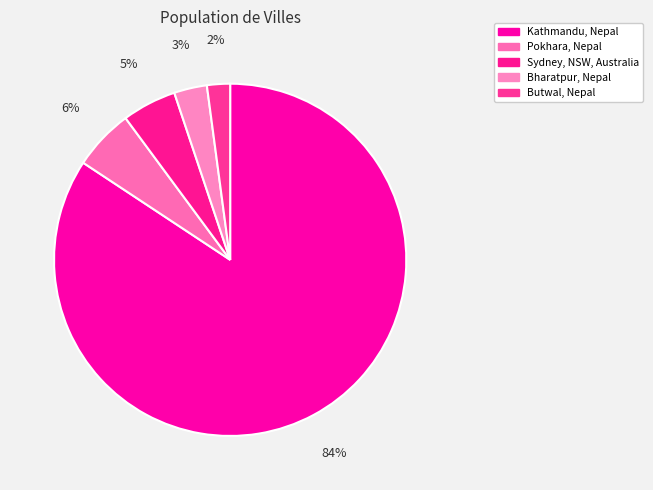

How many segments does this pie chart have?

5